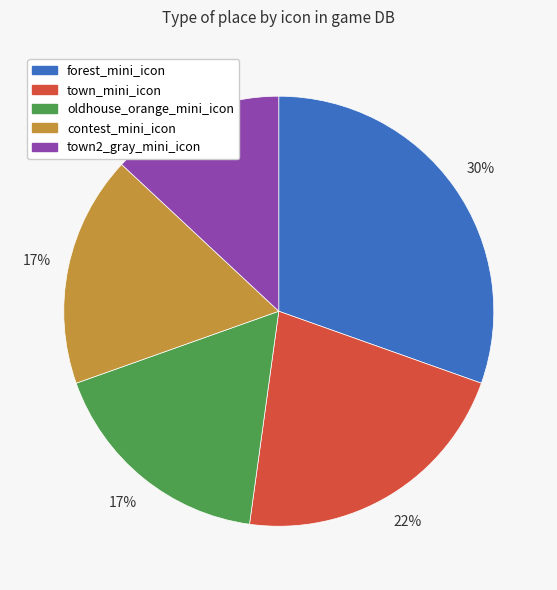

How many segments does this pie chart have?

5